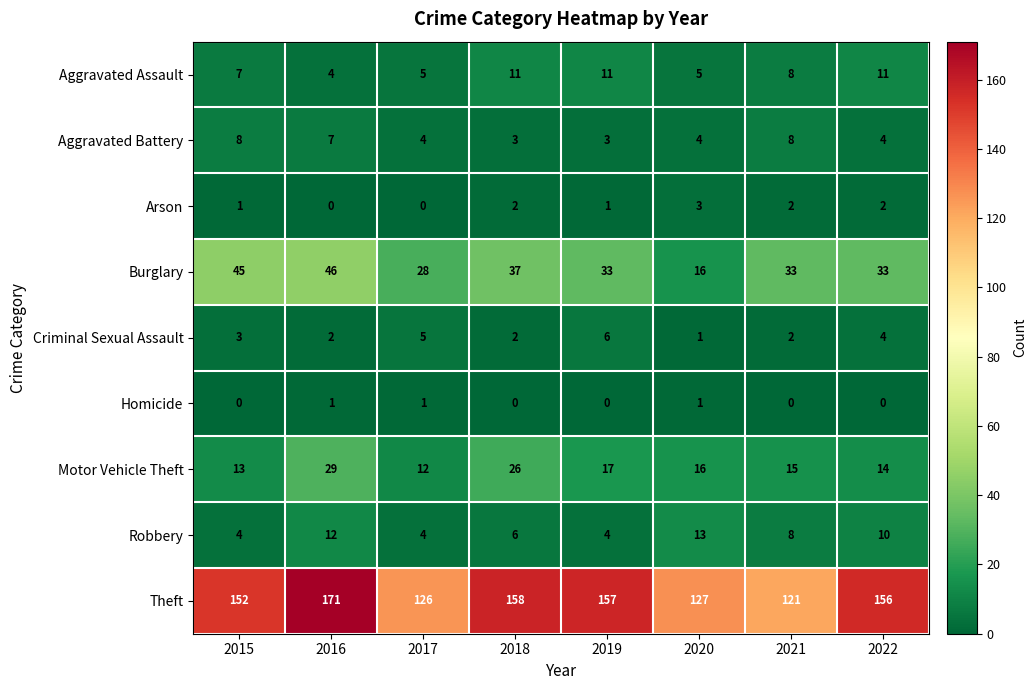

At which label does Robbery first exceed 8?

2016